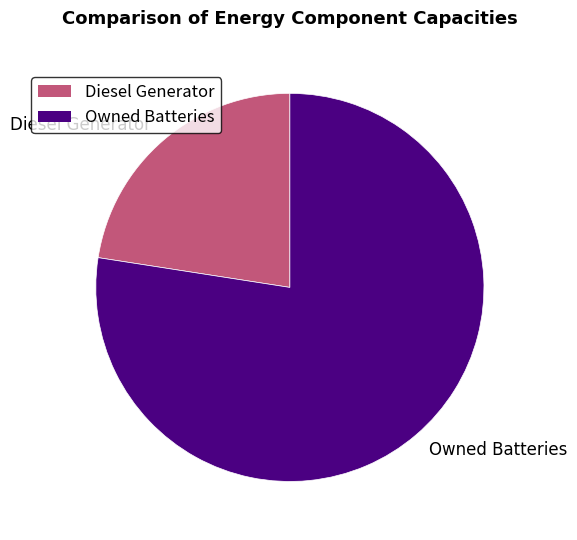

True or false: Owned Batteries accounts for 70% of the total.

False